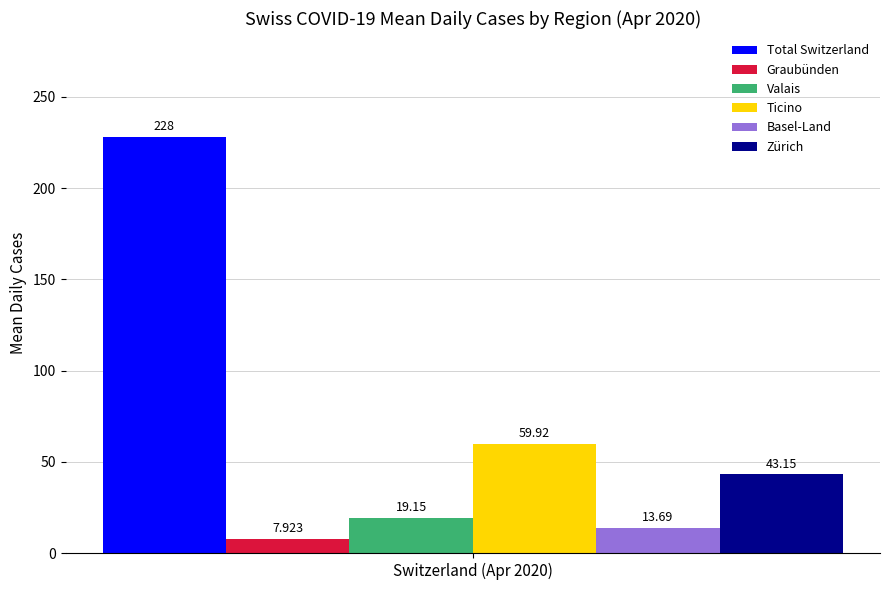

Rank the series by their maximum value, from lowest to highest.

Graubünden, Basel-Land, Valais, Zürich, Ticino, Total Switzerland